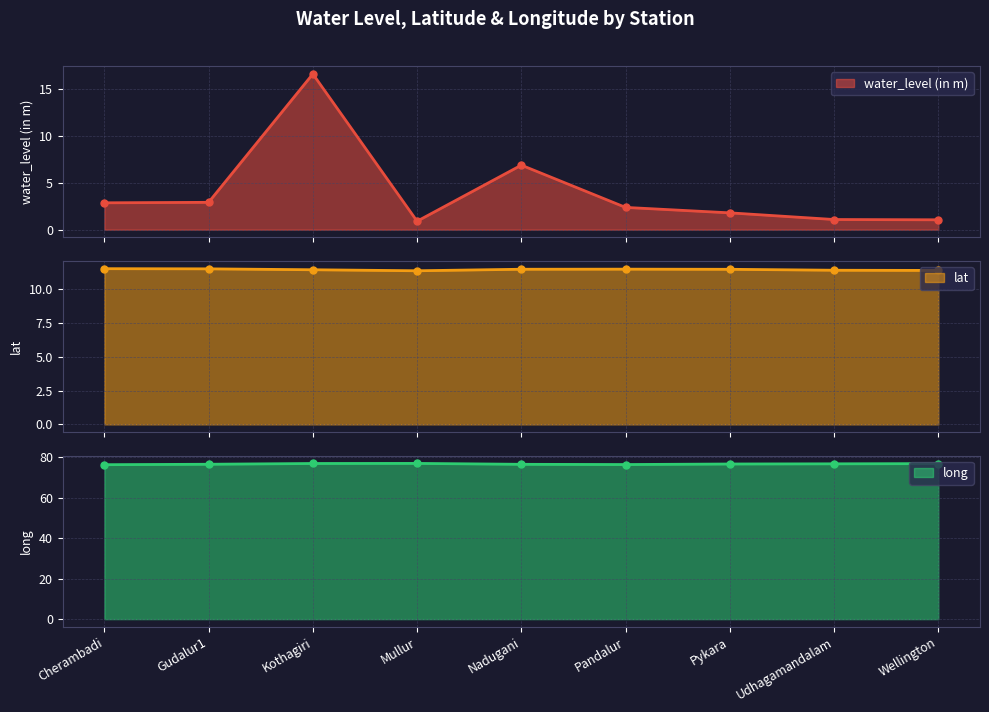

True or false: lat and water_level (in m) cross at least once.

True